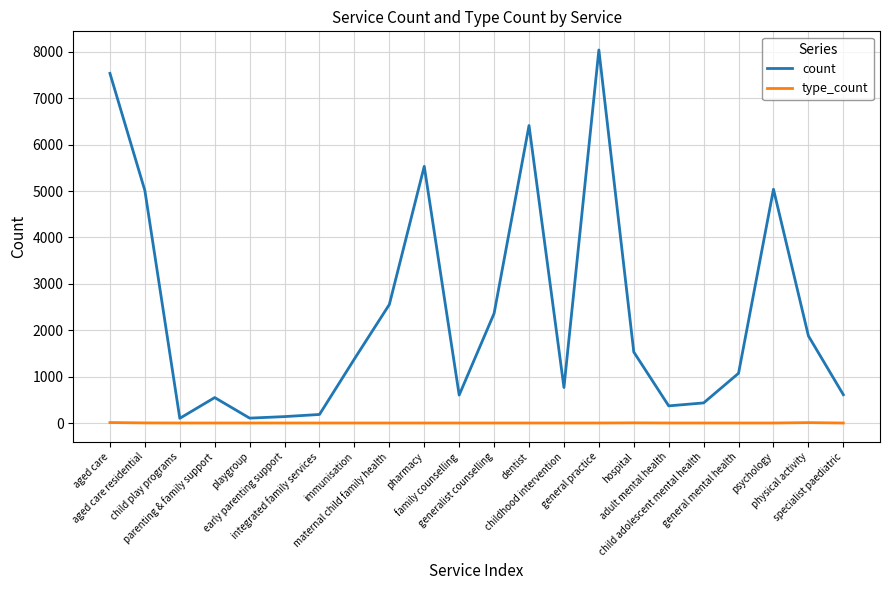

Which series has the widest spread of values?

count